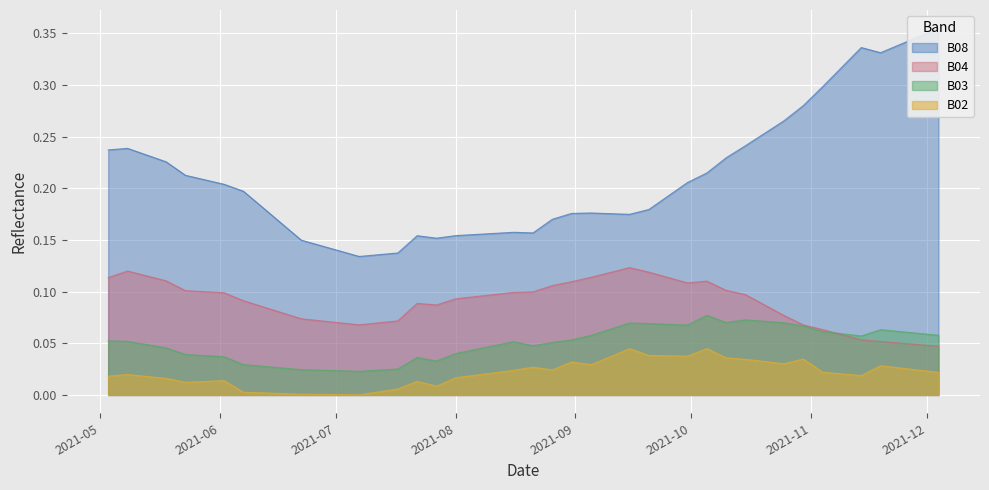

What is the label of the 2nd point from the right?

2021-11-29